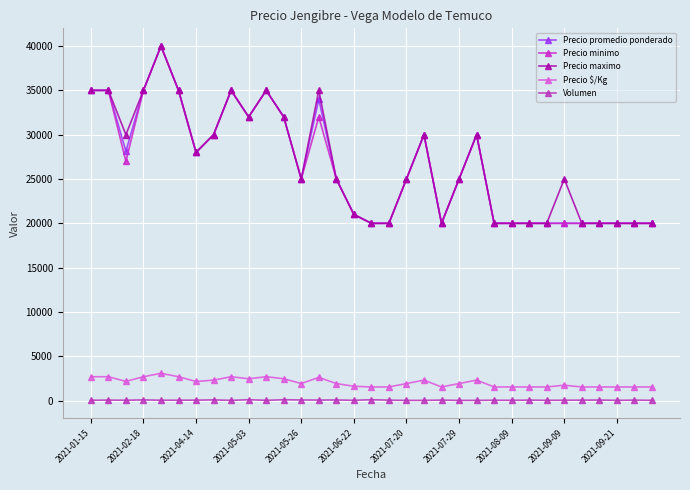

At how many categories does at least one series exceed 10074?

33